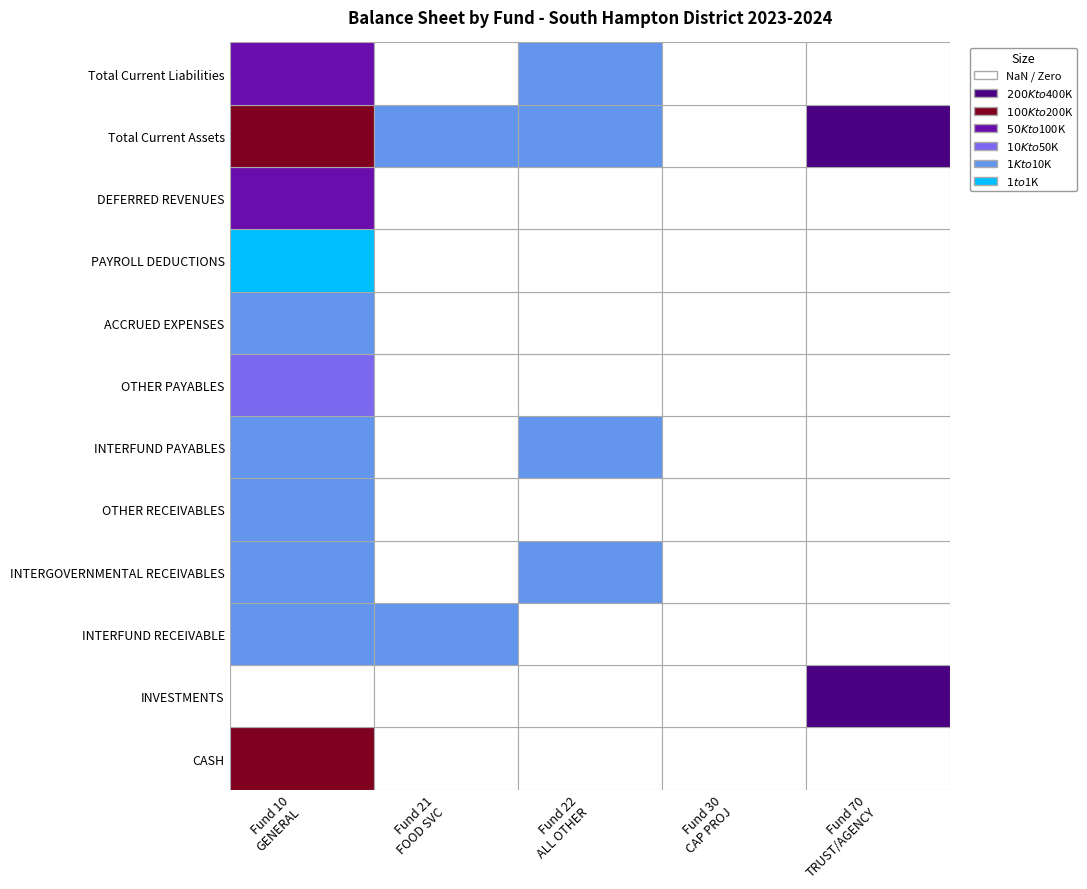

What is the average value of the INTERGOVERNMENTAL RECEIVABLES series?

1624.2